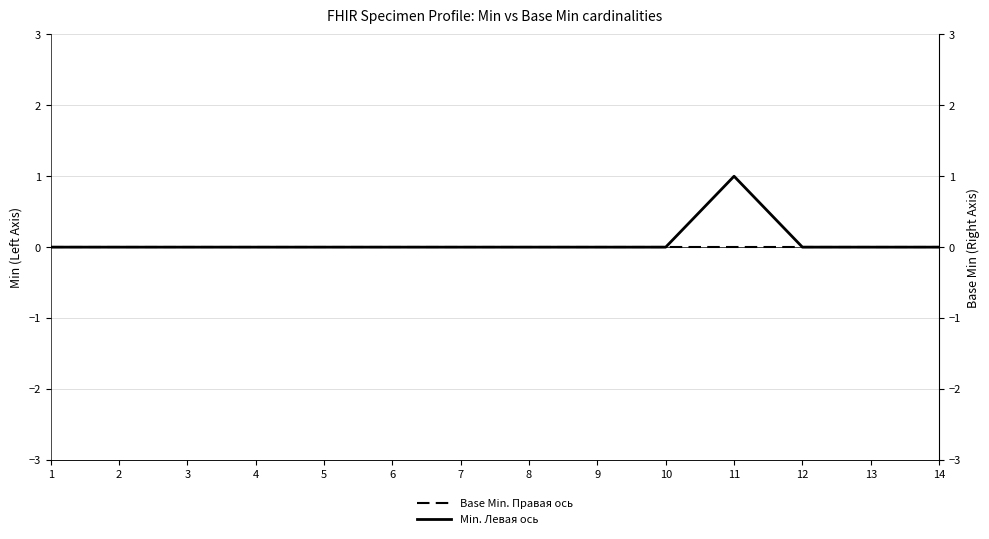

True or false: Base Min. Правая ось and Min. Левая ось intersect in this chart.

False